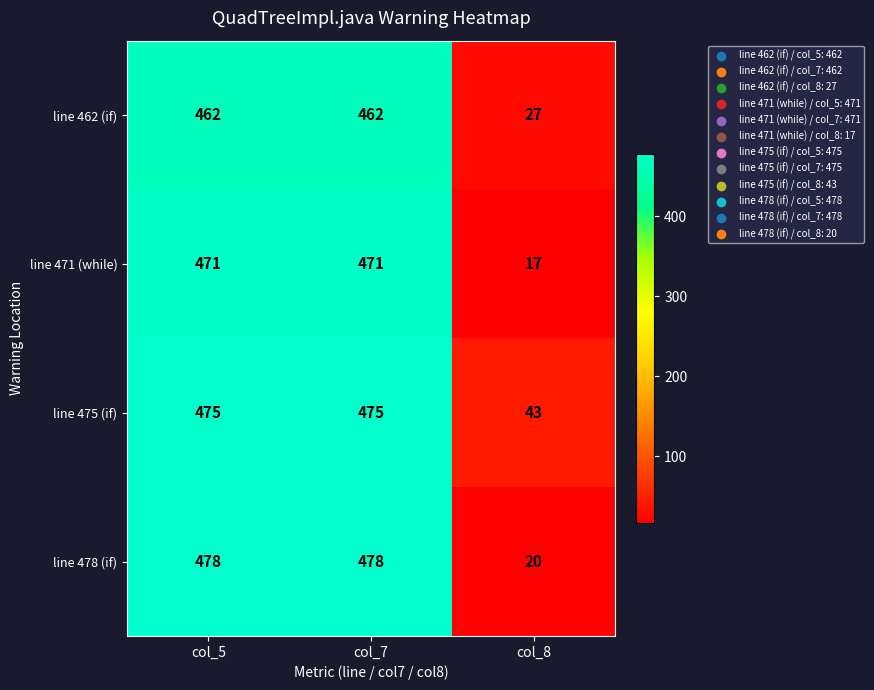

How many data points does each series have?

3